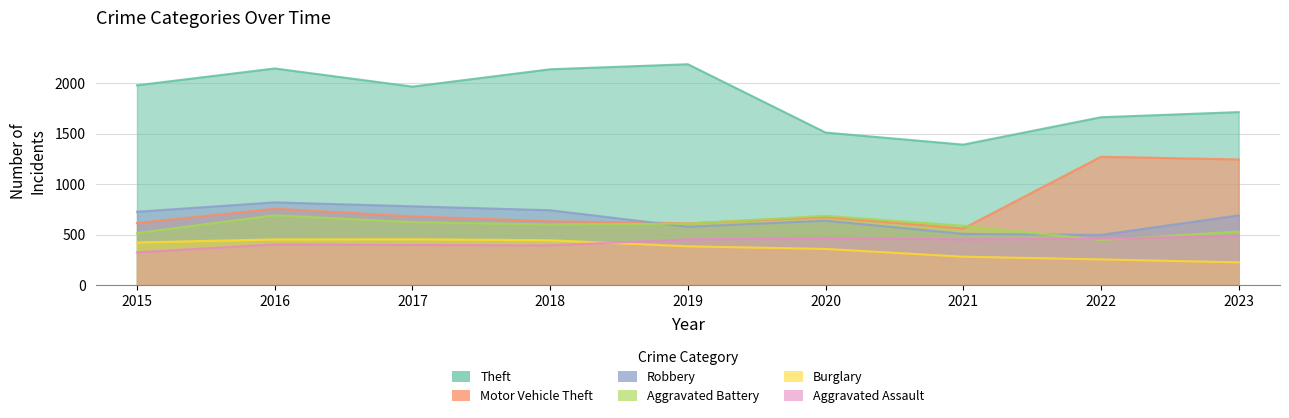

Reading left to right, extract all data points from this chart.

Theft: 1981	2148	1968	2140	2190	1512	1392	1664	1715
Motor Vehicle Theft: 614	756	680	631	611	673	560	1272	1245
Robbery: 726	819	780	741	577	637	506	496	690
Aggravated Battery: 515	691	623	600	608	686	587	446	529
Burglary: 421	451	453	443	383	357	280	253	224
Aggravated Assault: 323	402	396	392	452	466	452	458	488